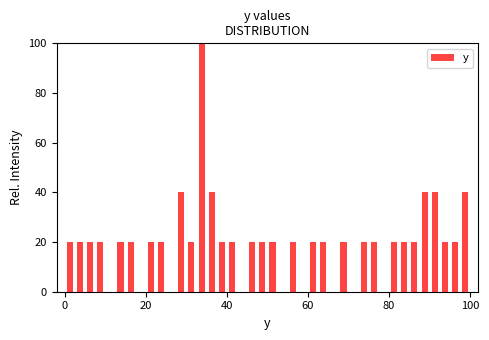

Read against the x-axis, roughly where is the centre of the tallest bar?

34